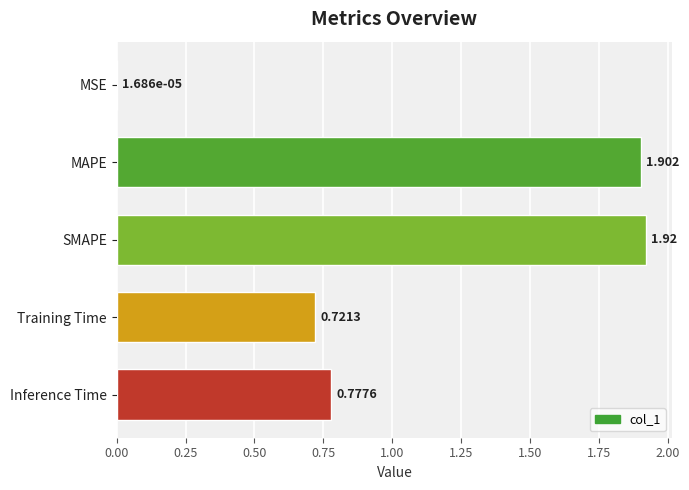

Between Training Time and SMAPE, which is larger?

SMAPE